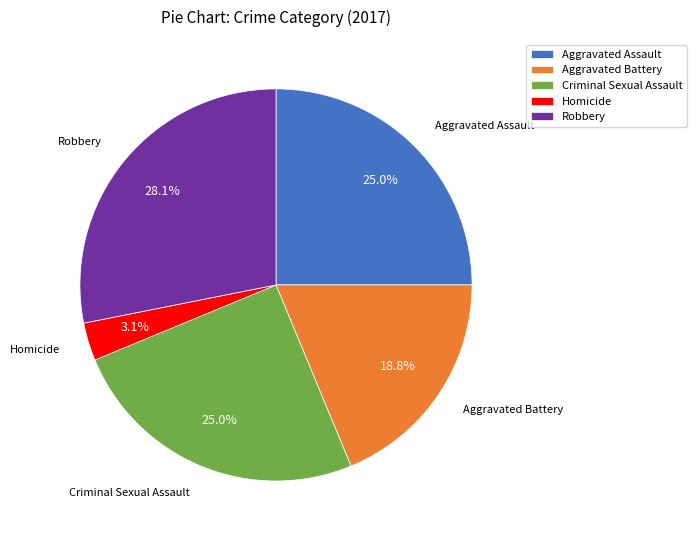

Is there any slice that represents more than half of the pie?

No